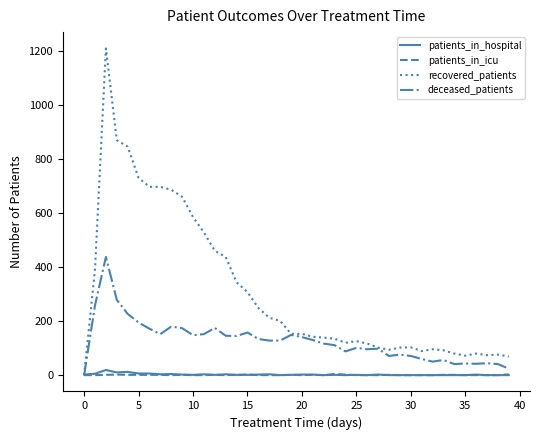

Which series has the largest range (max minus min)?

recovered_patients